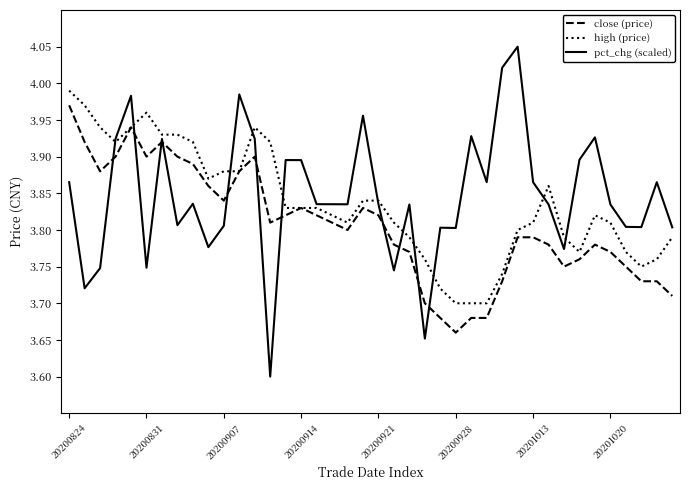

What is the smallest value displayed?

3.6